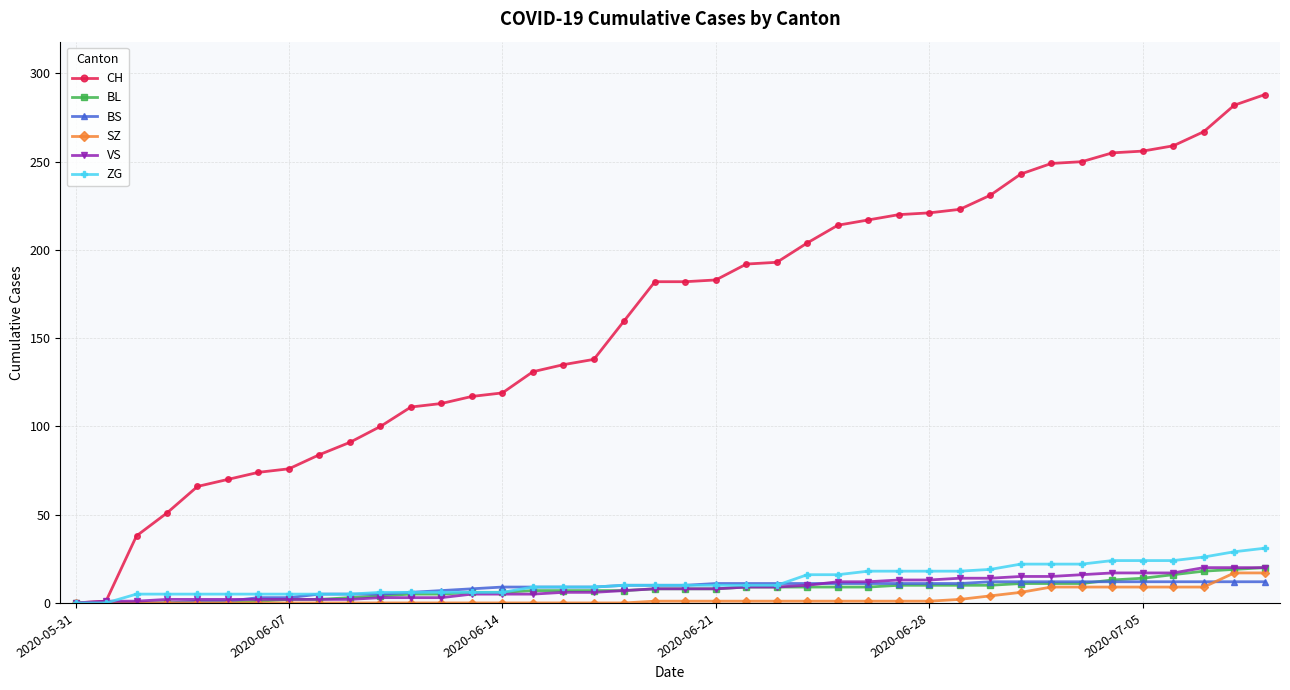

Which series has the largest total across all categories?

CH